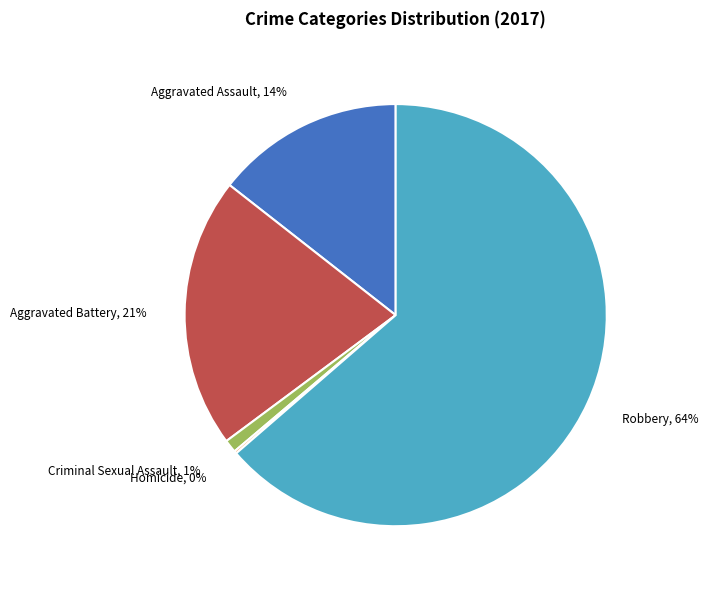

Is it true that Aggravated Battery, 21% is 6% of the pie?

False